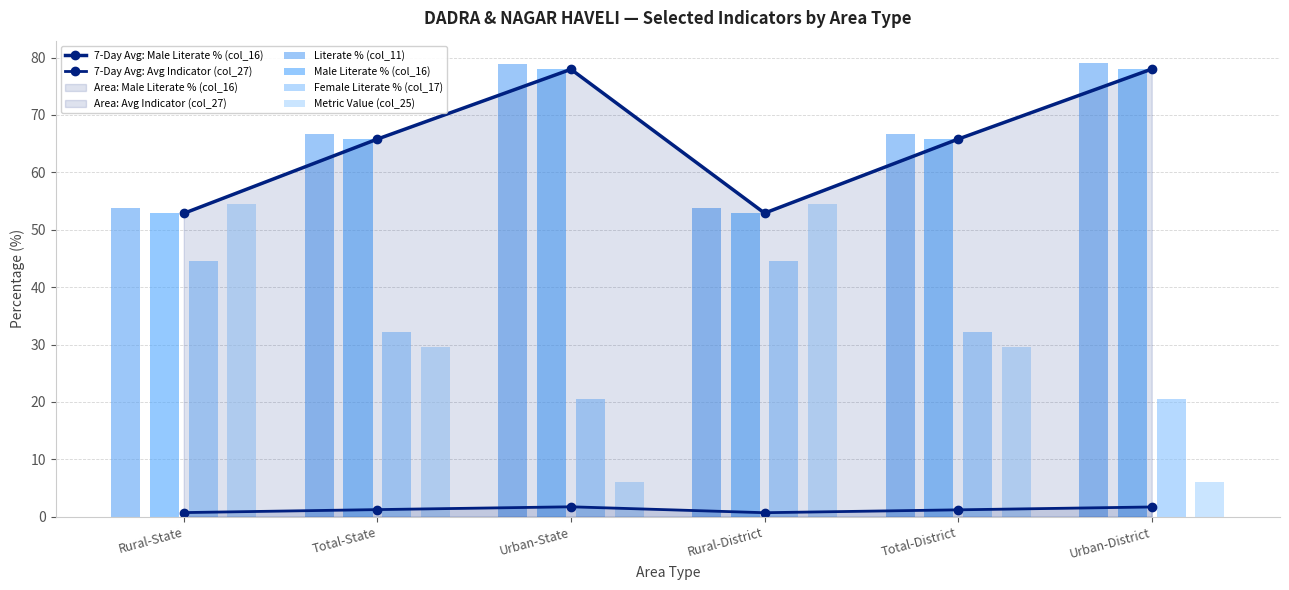

Between Rural-State and Urban-District, which series saw the biggest shift?

Metric Value (col_25)